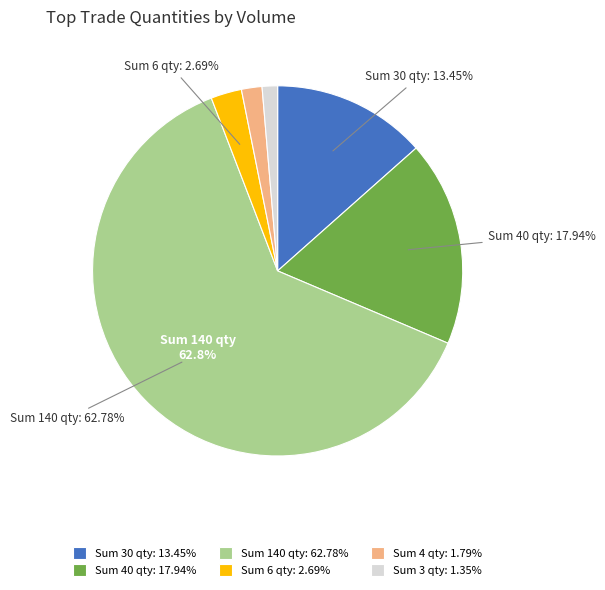

Is the sum of Sum 4 qty: 1.79% and Sum 30 qty: 13.45% greater than half?

No